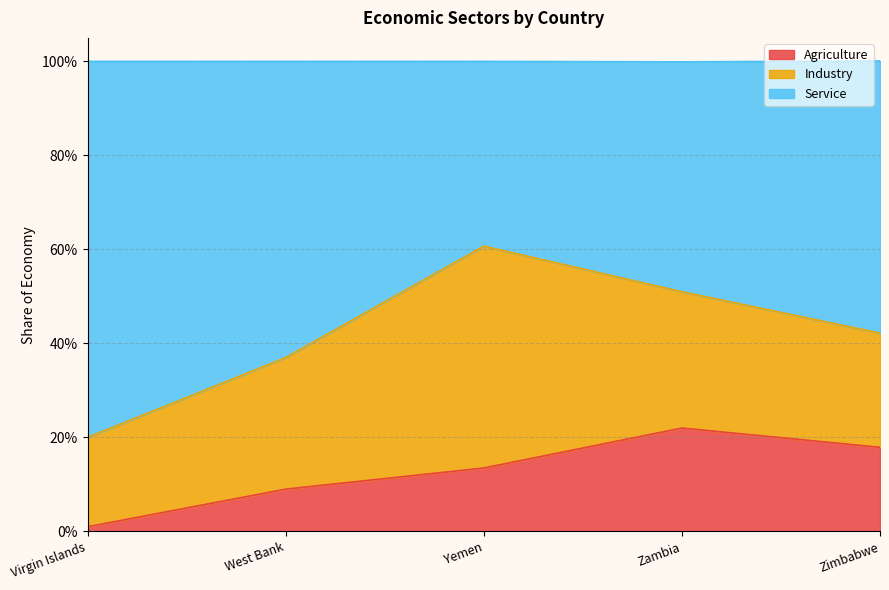

The Agriculture series shows 0.1 at West Bank. True or false?

True